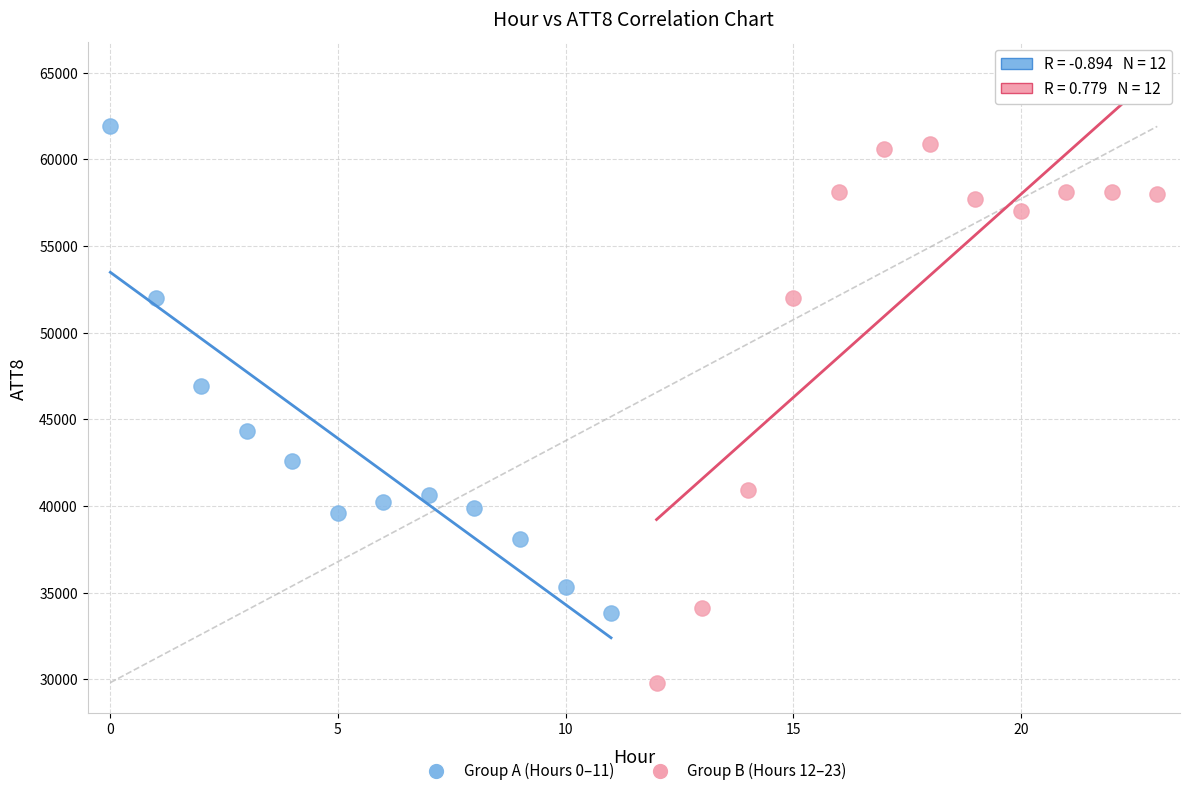

Which series reaches the minimum Y coordinate?

Group B (Hours 12–23)